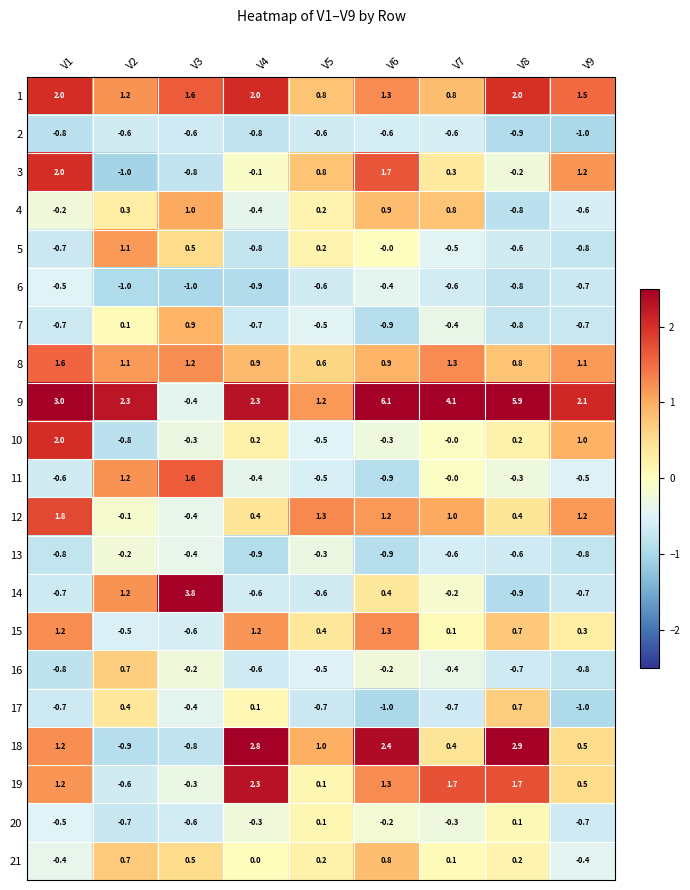

At which category is the sum across all series the highest?

V6